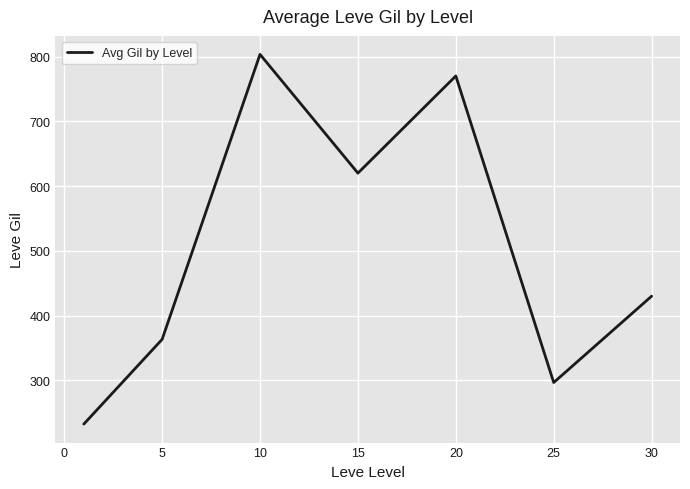

Does the chart have visible grid lines?

Yes